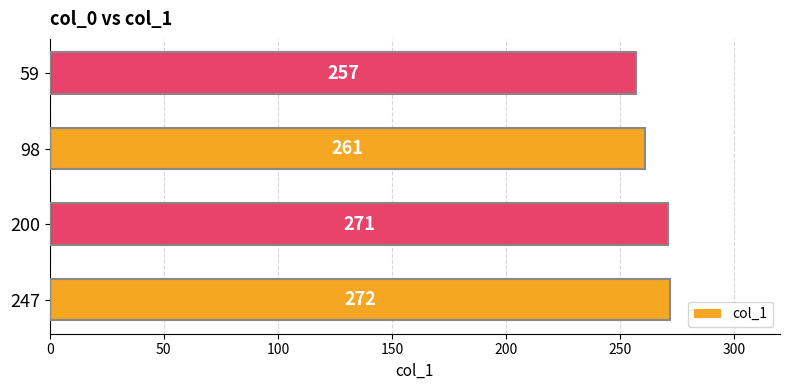

What is the change in value from 200 to 98?

-10